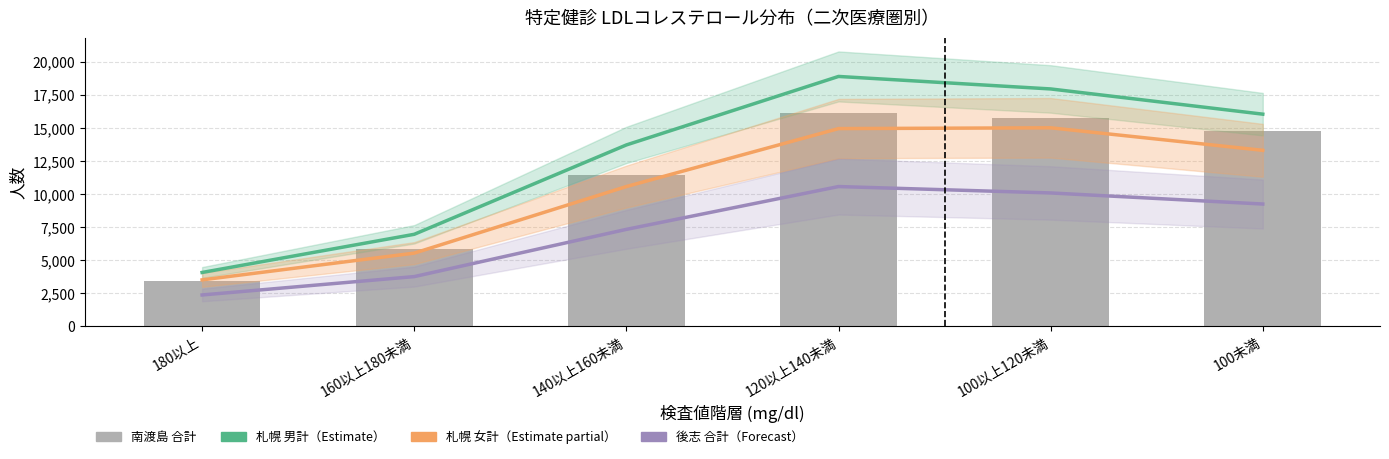

The value of 後志_合計(Forecast) at 160以上180未満 is 3769.2. True or false?

True